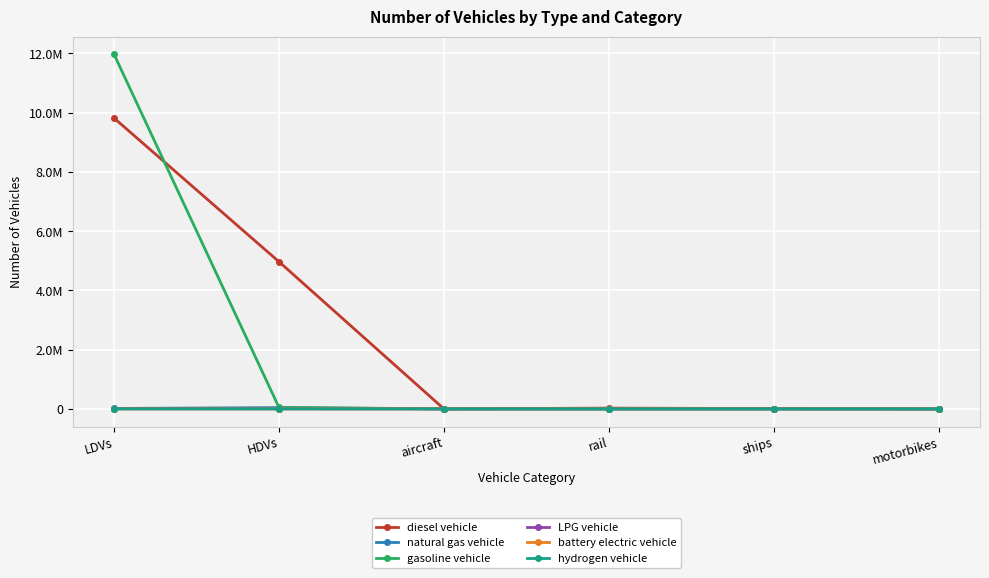

What are all the series names shown in the legend?

diesel vehicle, natural gas vehicle, gasoline vehicle, LPG vehicle, battery electric vehicle, hydrogen vehicle